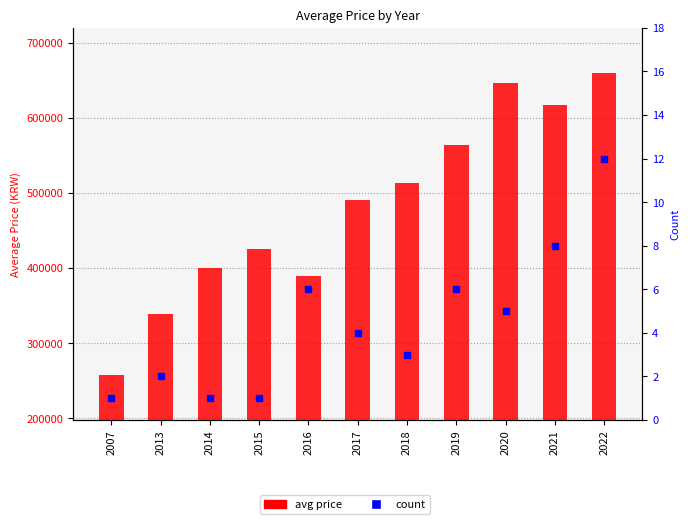

Which category has the highest value in the avg price series?

2022